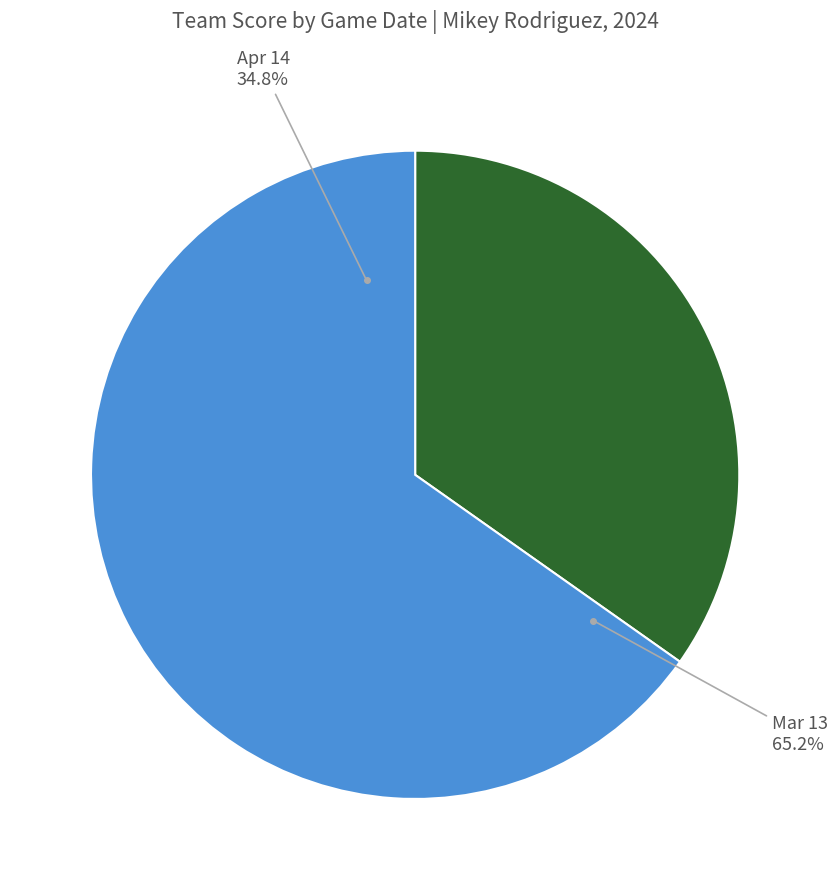

True or false: Mar 13 accounts for 78% of the total.

False